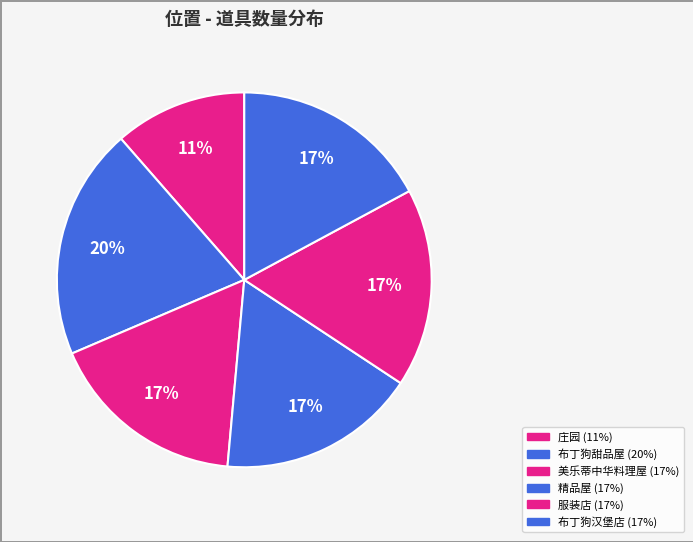

Which slice is the largest?

布丁狗甜品屋